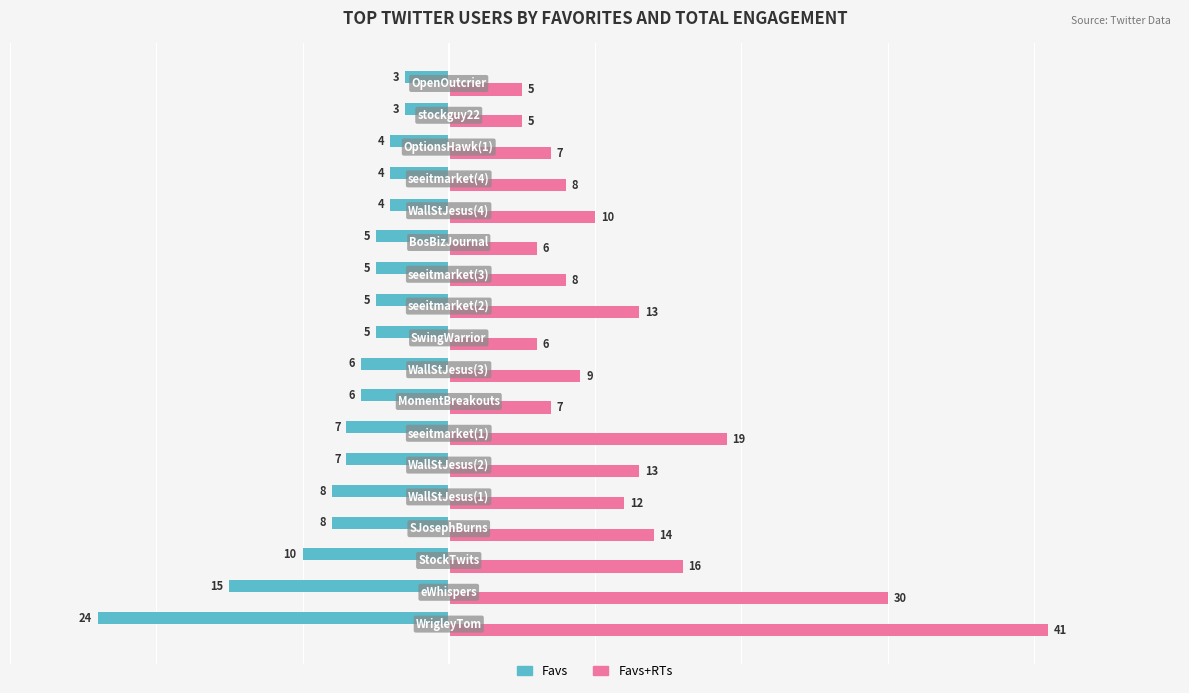

Which series has the largest range (max minus min)?

Favs+RTs